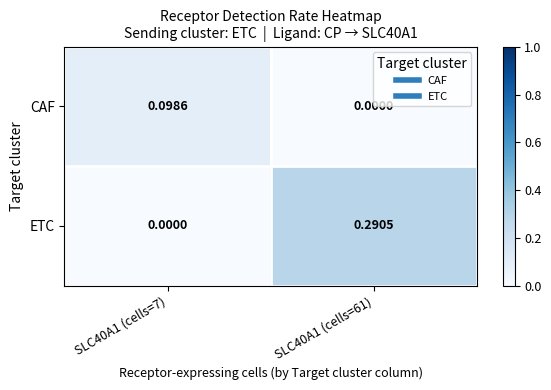

Rank the series by their maximum value, from highest to lowest.

ETC, CAF